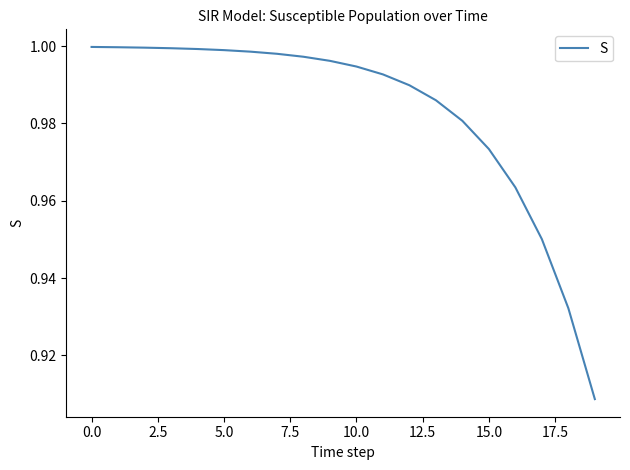

True or false: the data shows 0.3 at 10.0.

False